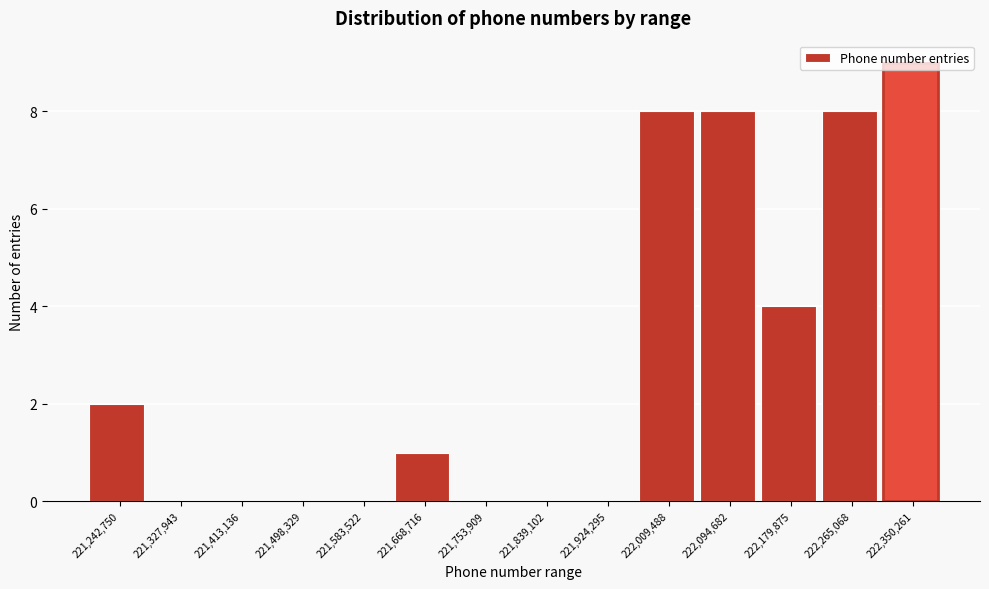

True or false: the data shows -5 at 221,327,943.

False